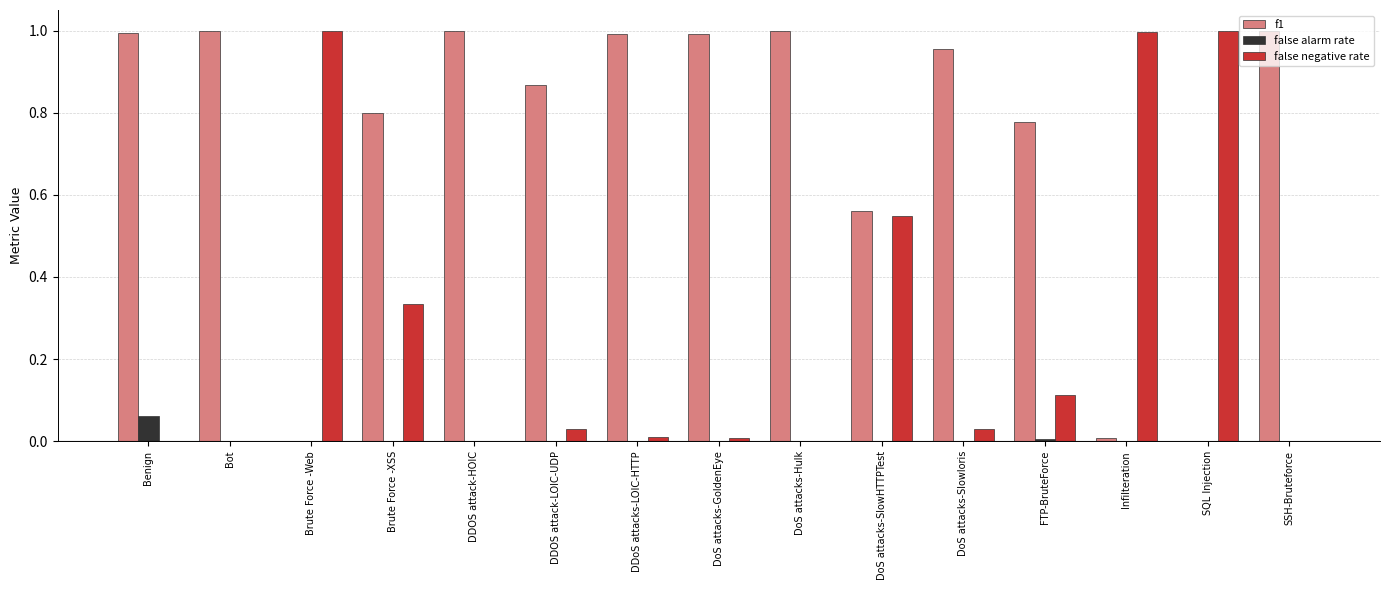

Which series has the largest total across all categories?

f1